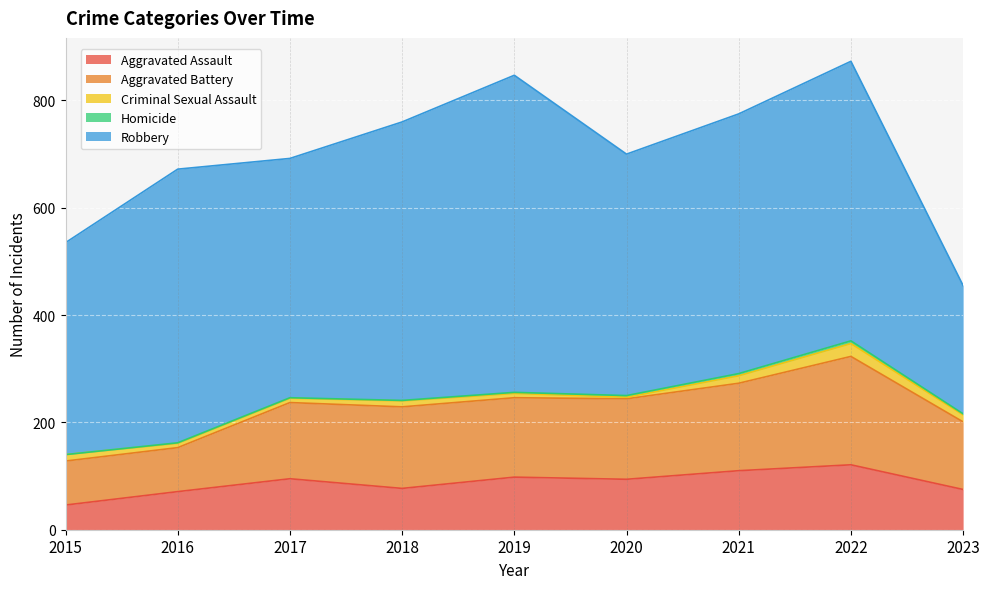

How many data points in Homicide are less than 2?

4